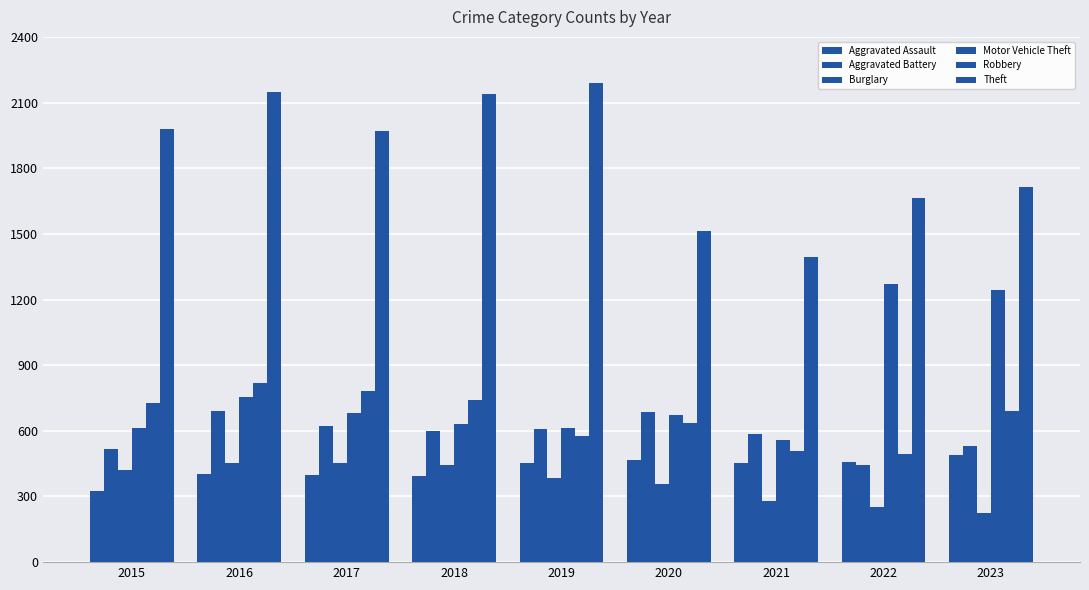

At which category does the chart reach its peak across all series?

2019